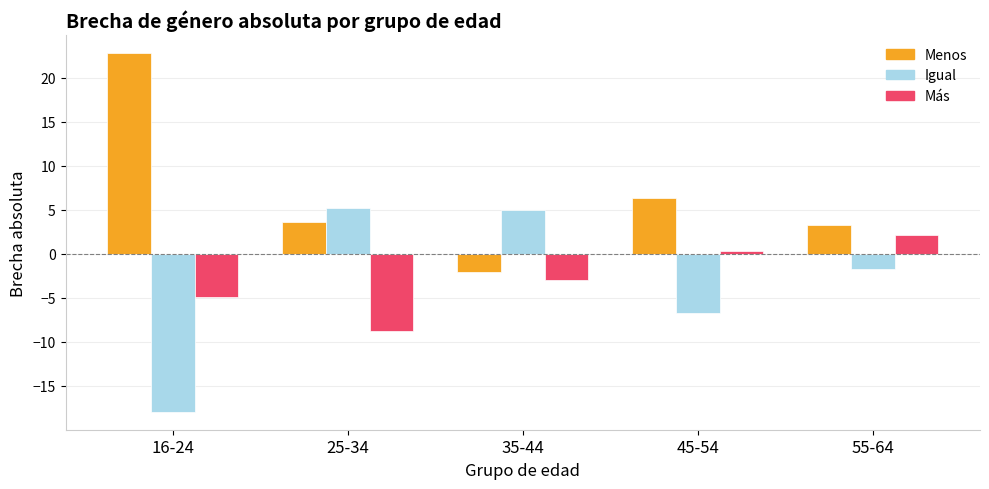

What is the difference between the maximum and second lowest values in the Igual series?

11.9